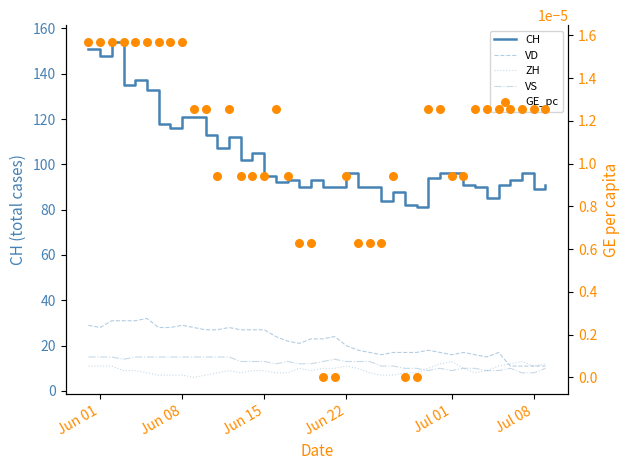

At how many categories does at least one series exceed 123?

6